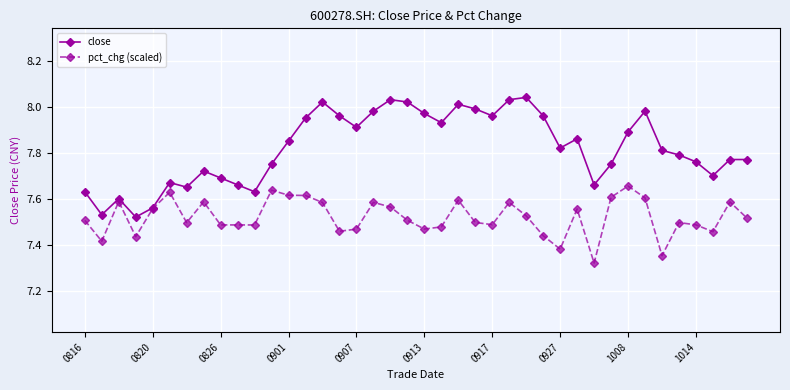

At how many categories does at least one series exceed 7?

40